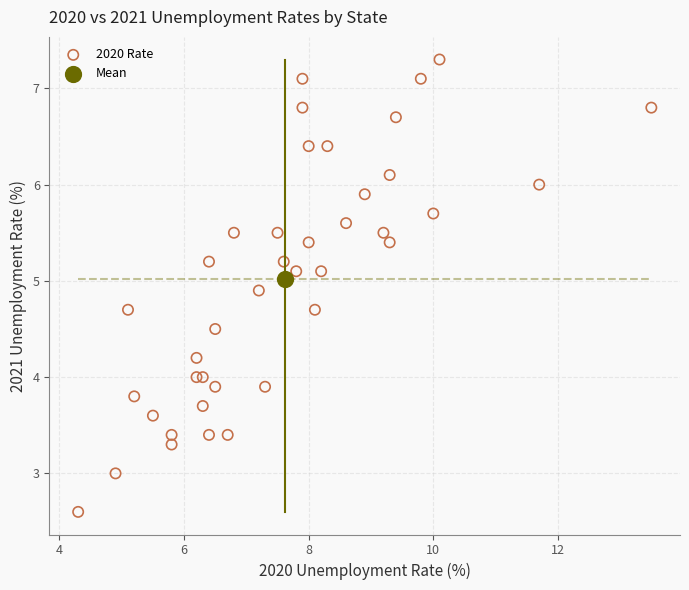

What are all the series names shown in the legend?

2020 Rate, Mean